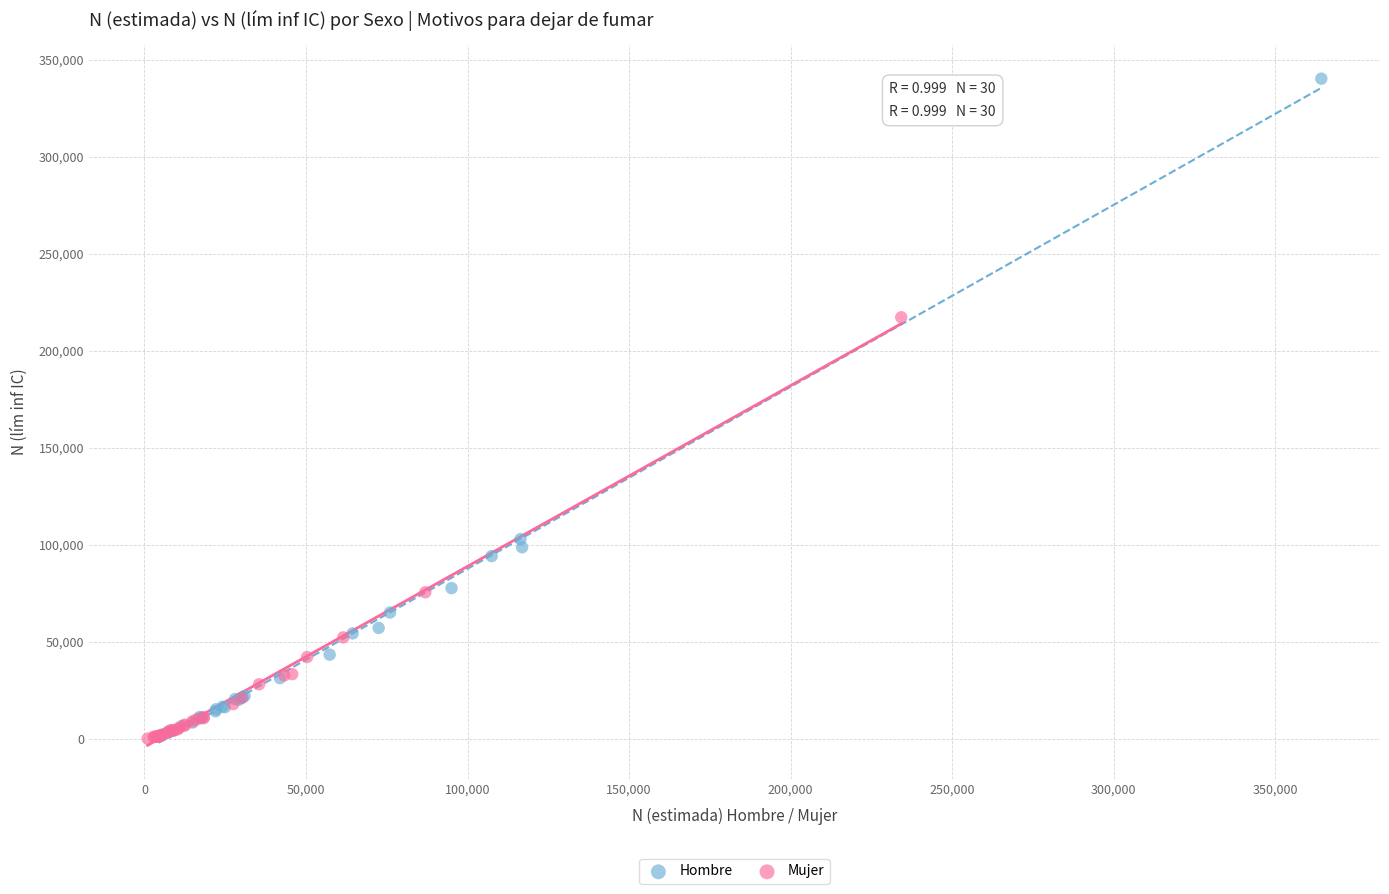

Which series contains the highest Y value?

Hombre